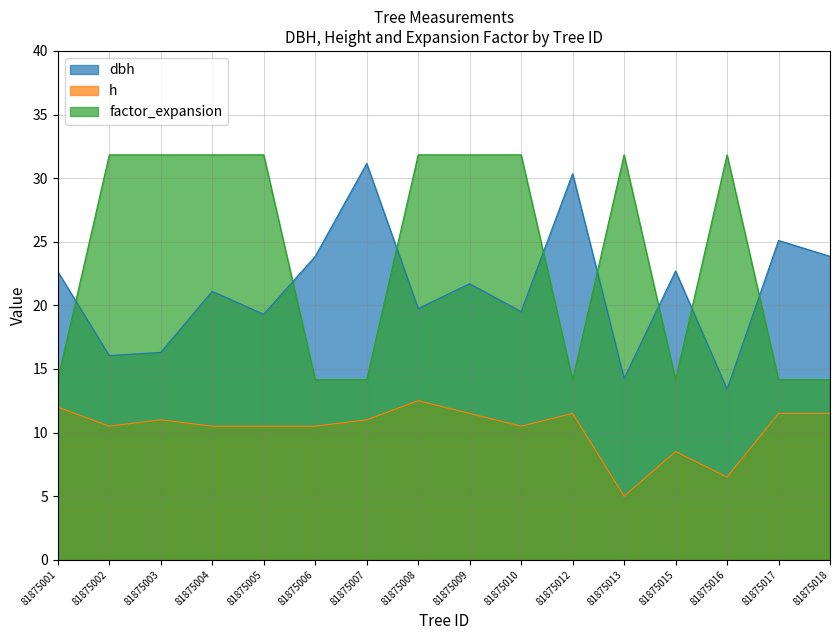

What is the highest value of the factor_expansion series?

31.8